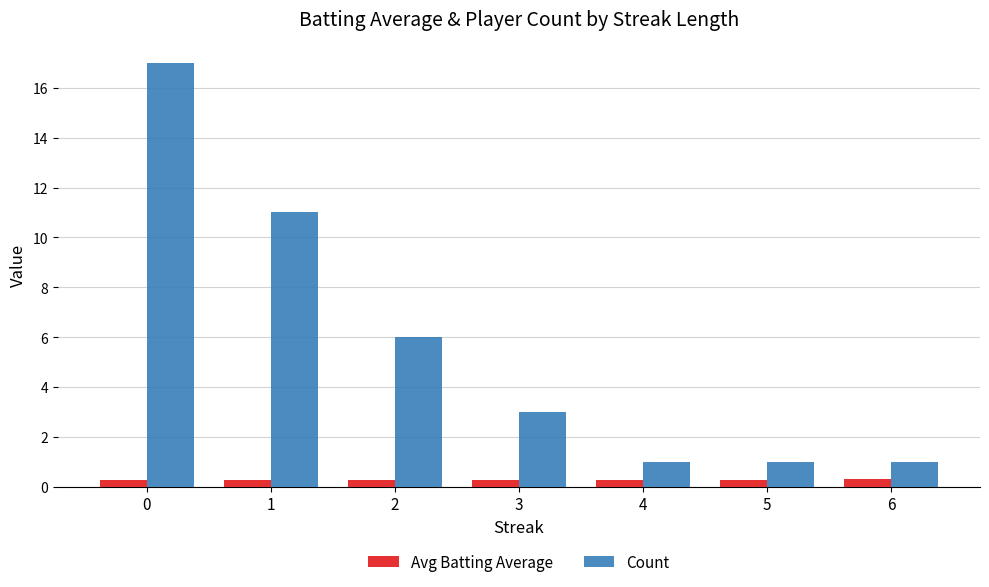

What is the highest value of the Count series?

17.0